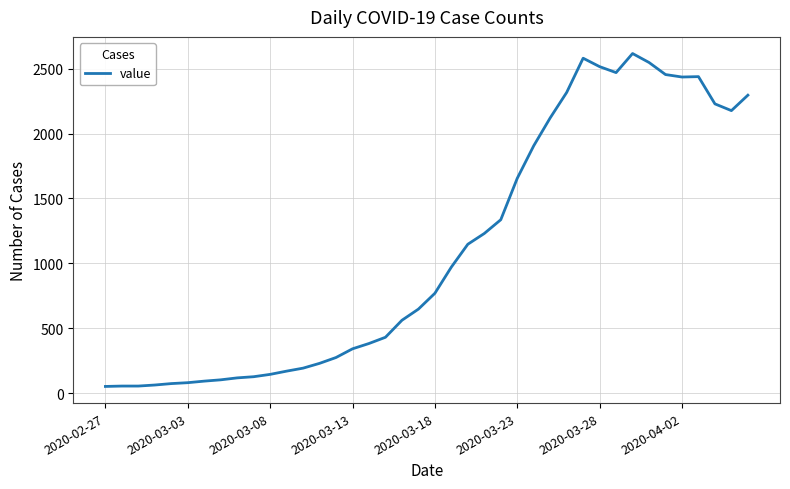

What is the greatest value displayed?

2617